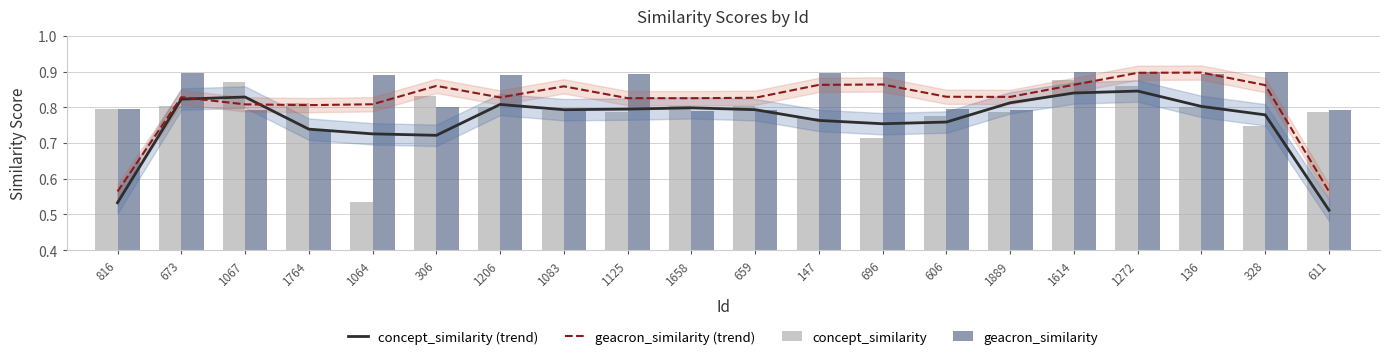

Count the geacron_similarity (trend) values in the range 0 to 1.

20